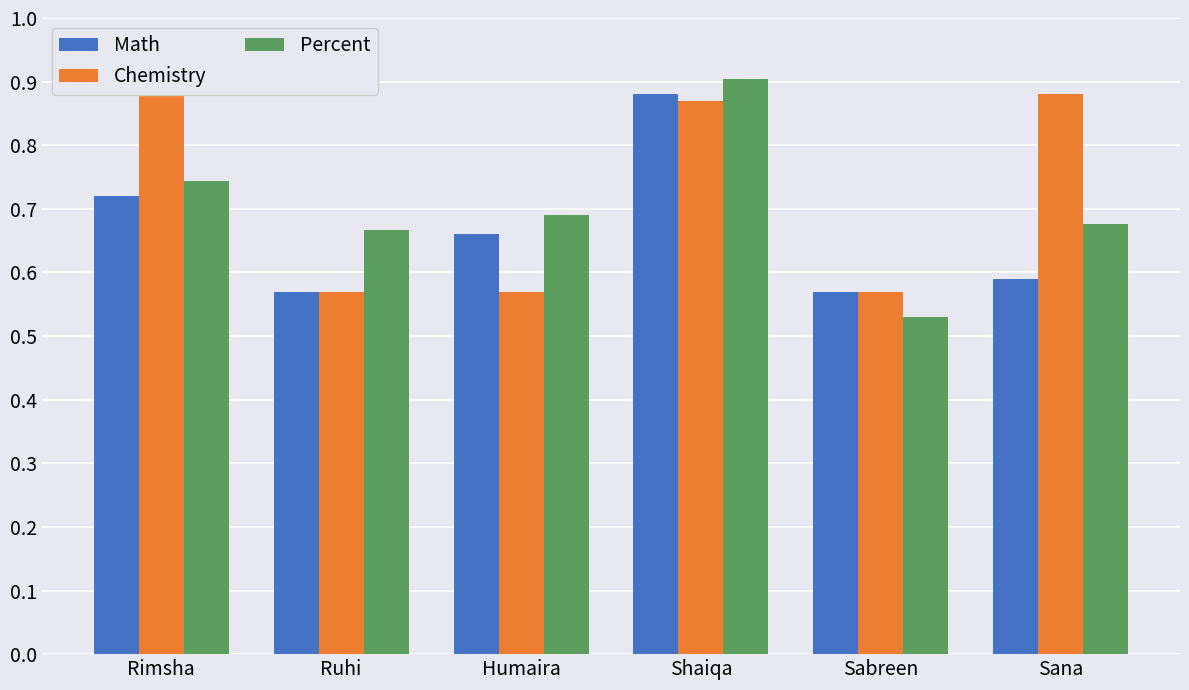

What is the difference between the maximum and minimum values in the Math series?

0.3